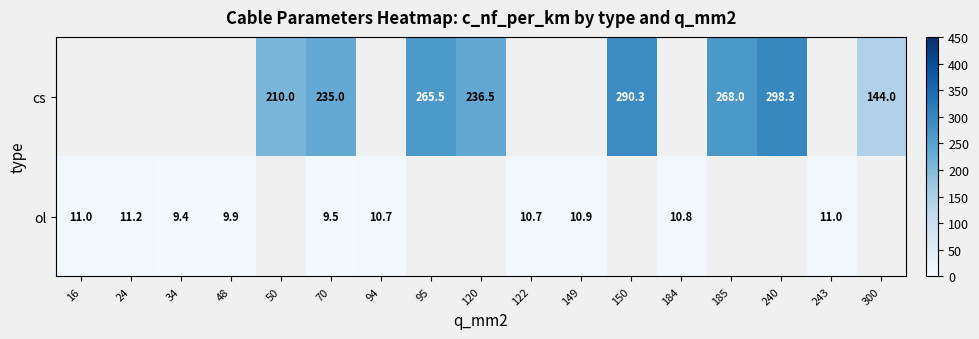

Is it true that ol equals 18.8 at 243?

False